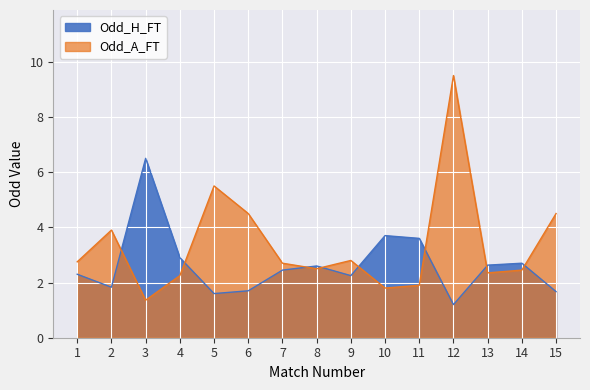

What is the difference between the highest and lowest values at 15?

2.8